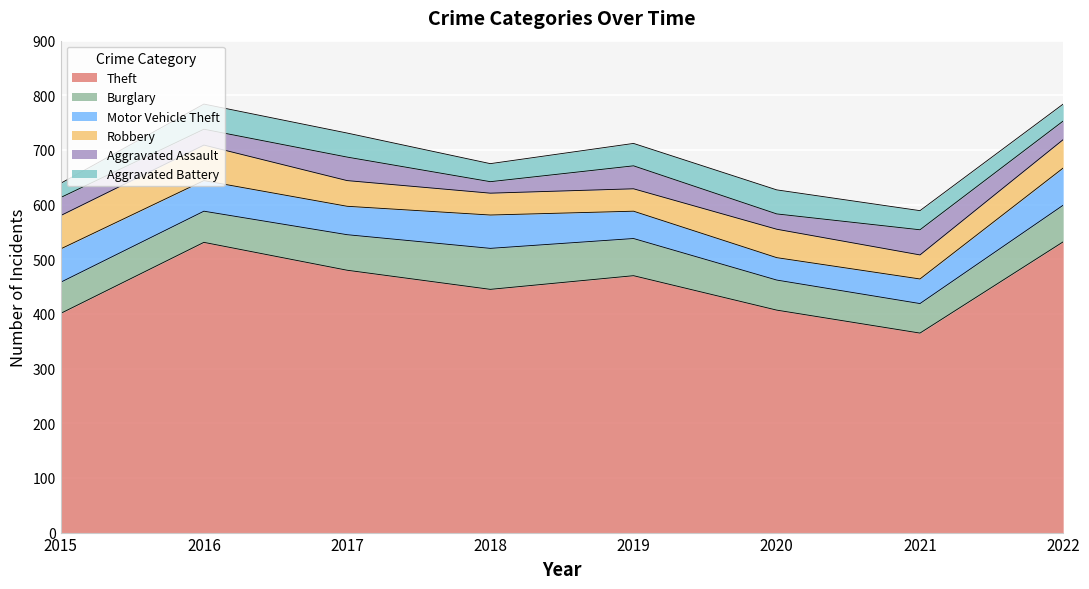

At which category does the chart reach its minimum across all series?

2018